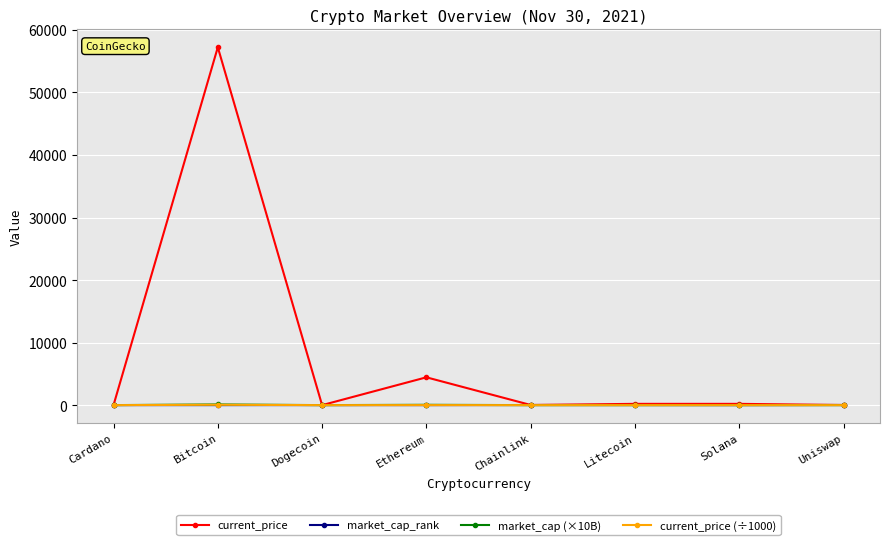

What position from the right is Chainlink?

4